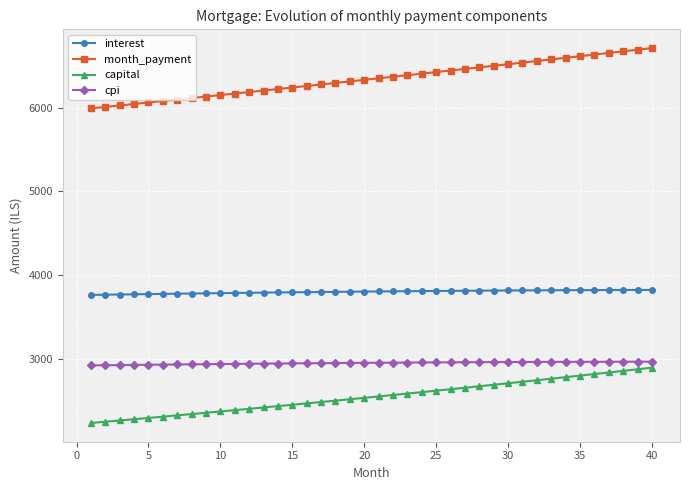

At how many categories does at least one series exceed 3872?

40